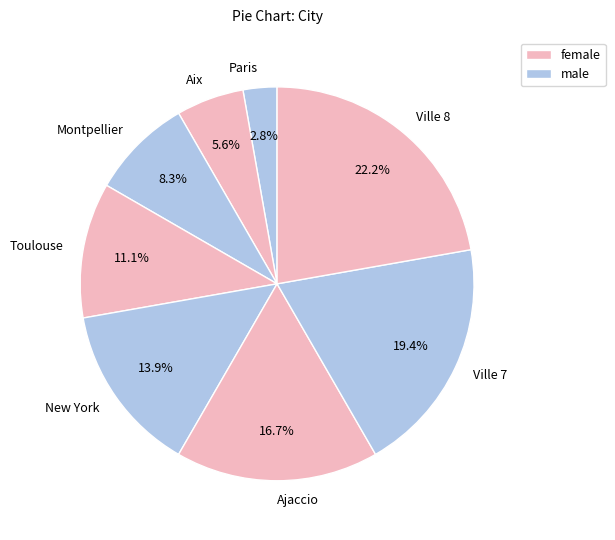

To the nearest percent, what is the combined percentage of Ville 8 and Aix?

28%